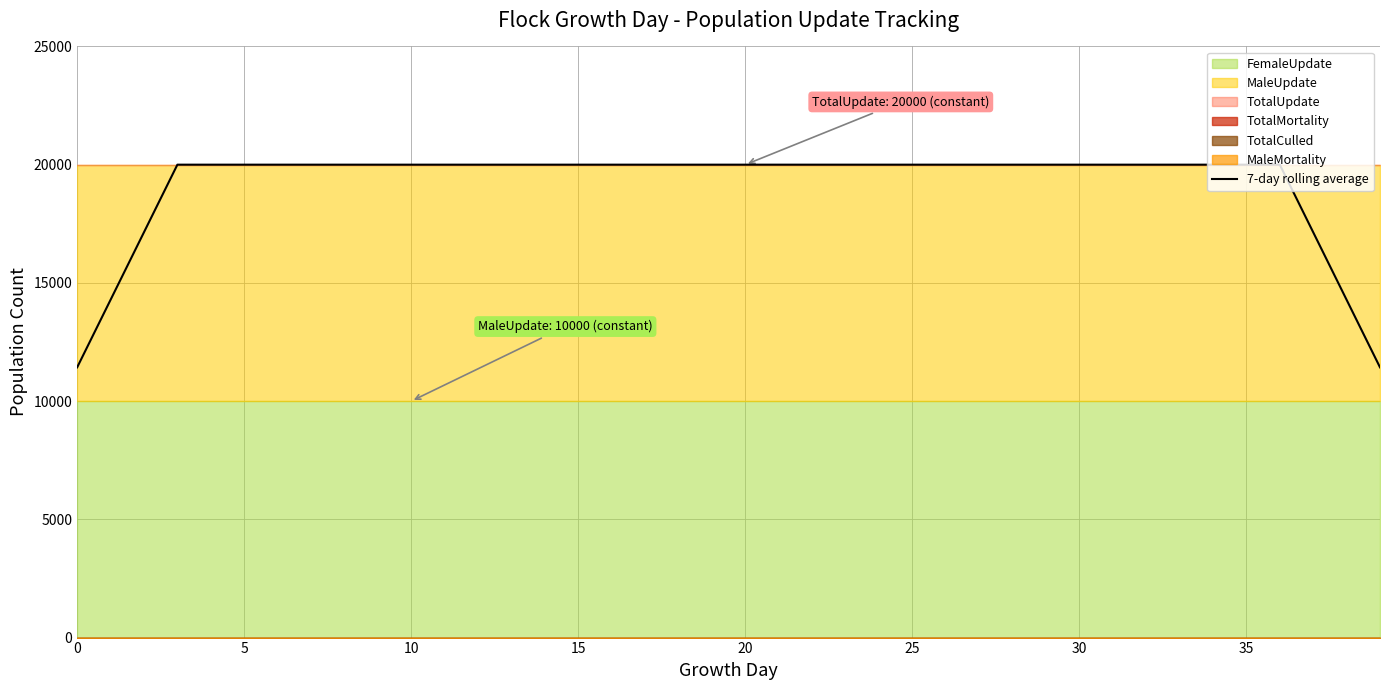

What is the minimum value shown in the chart?

11428.6